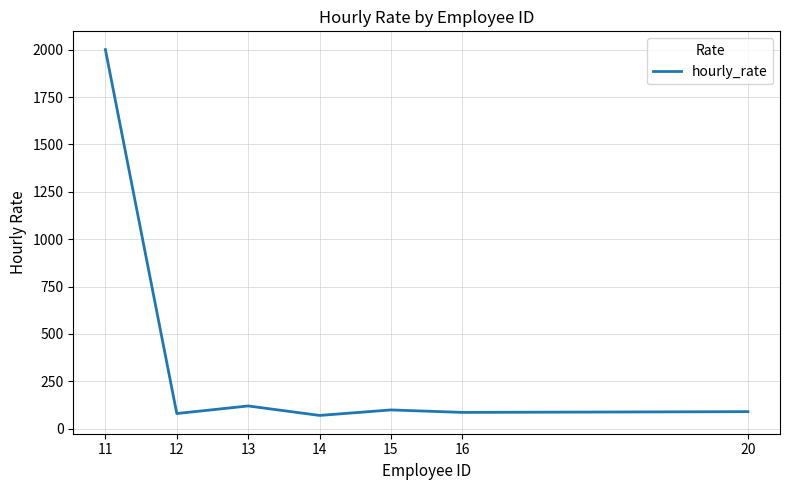

What is the approximate value at 13?

120